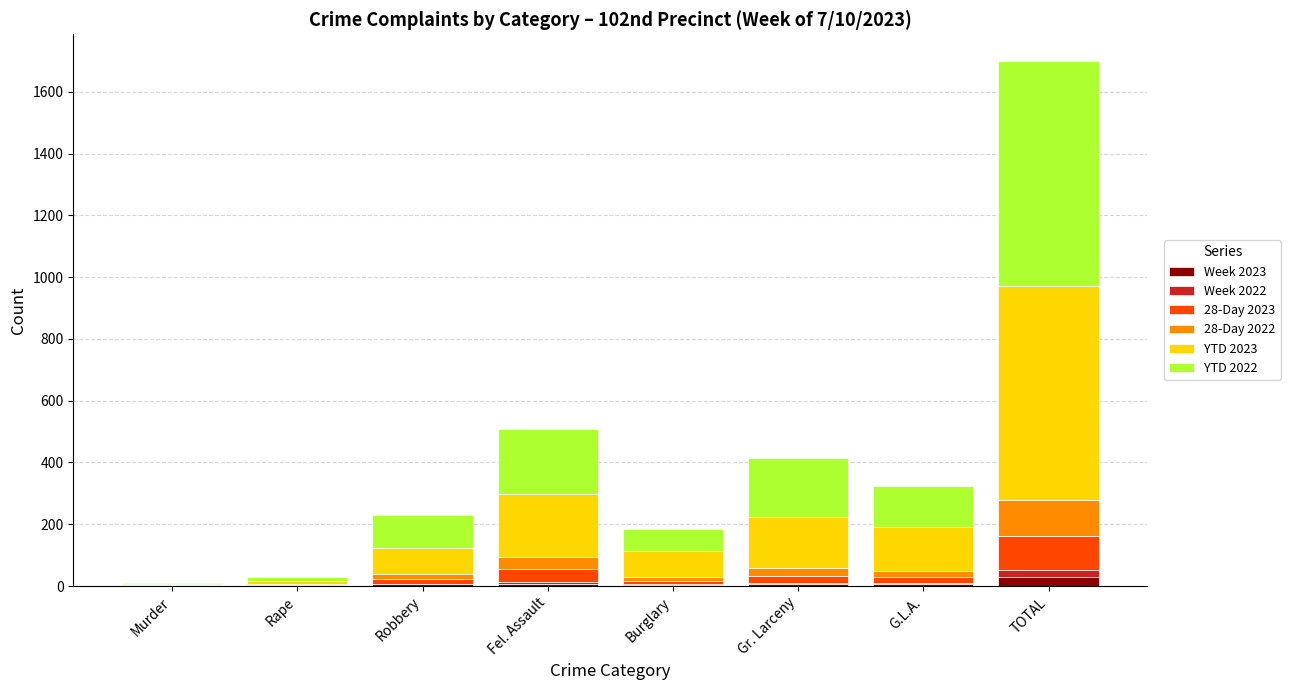

At which category is the sum across all series the highest?

TOTAL